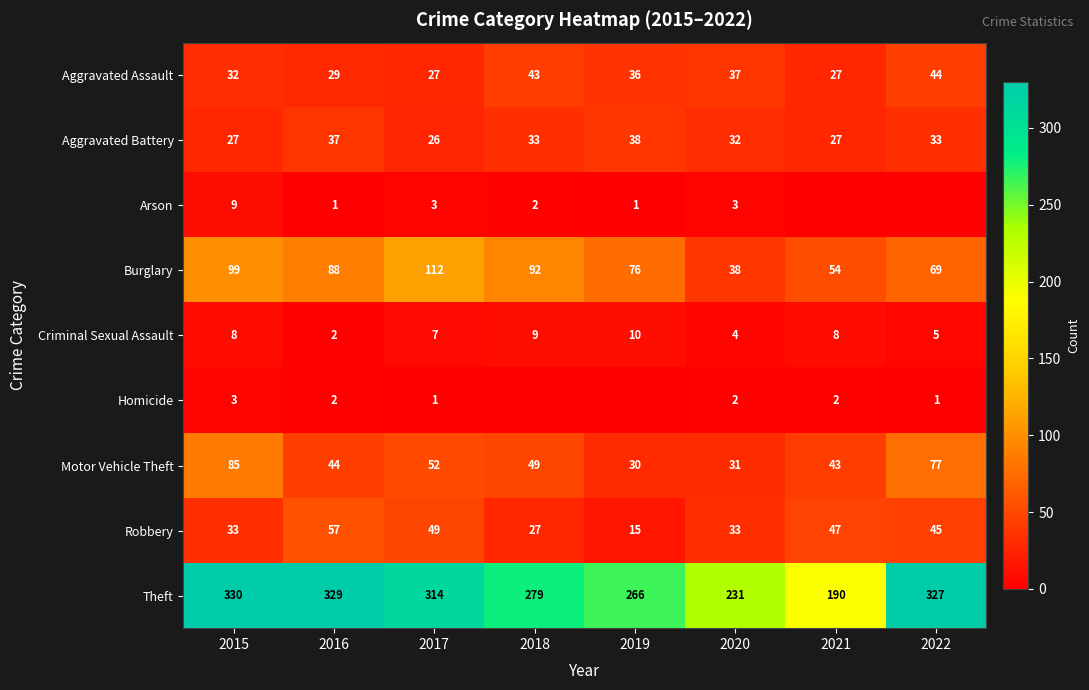

What is the average value of the Robbery series?

38